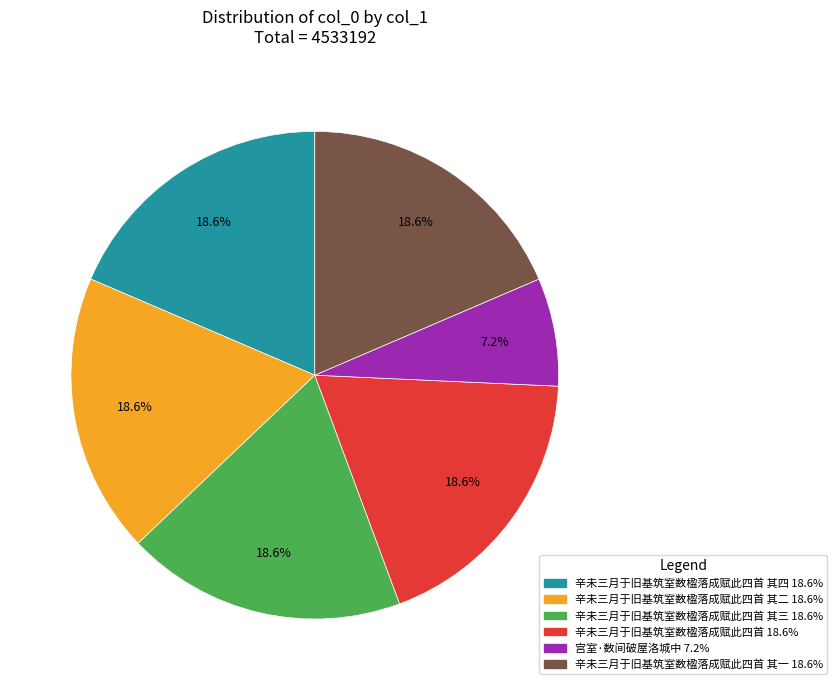

Is there a majority slice in this chart?

No